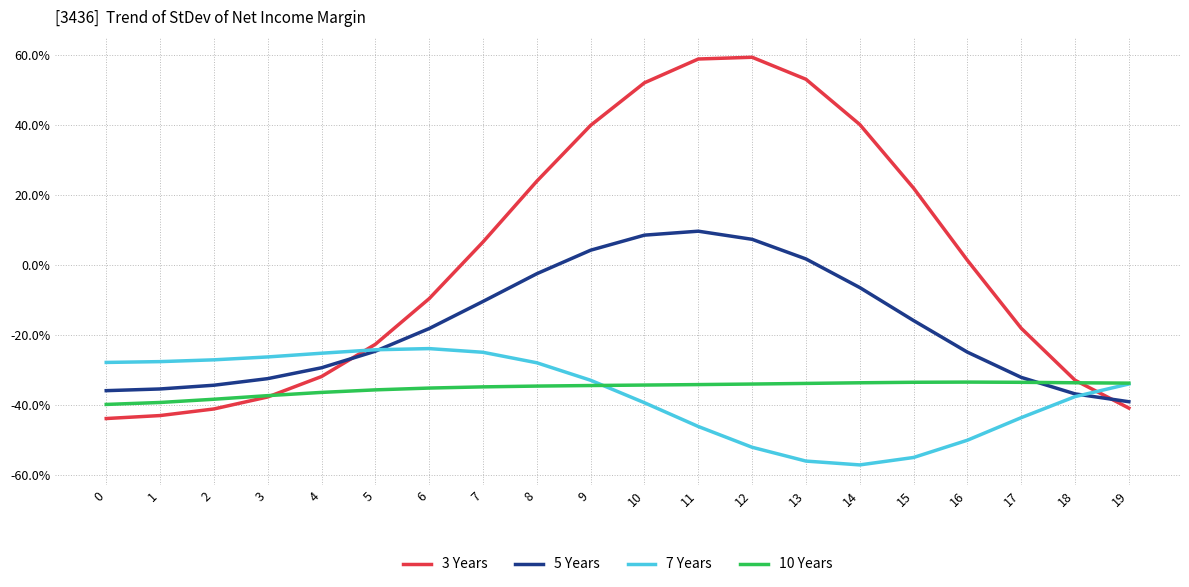

Is this an area chart (filled region under the line)?

No